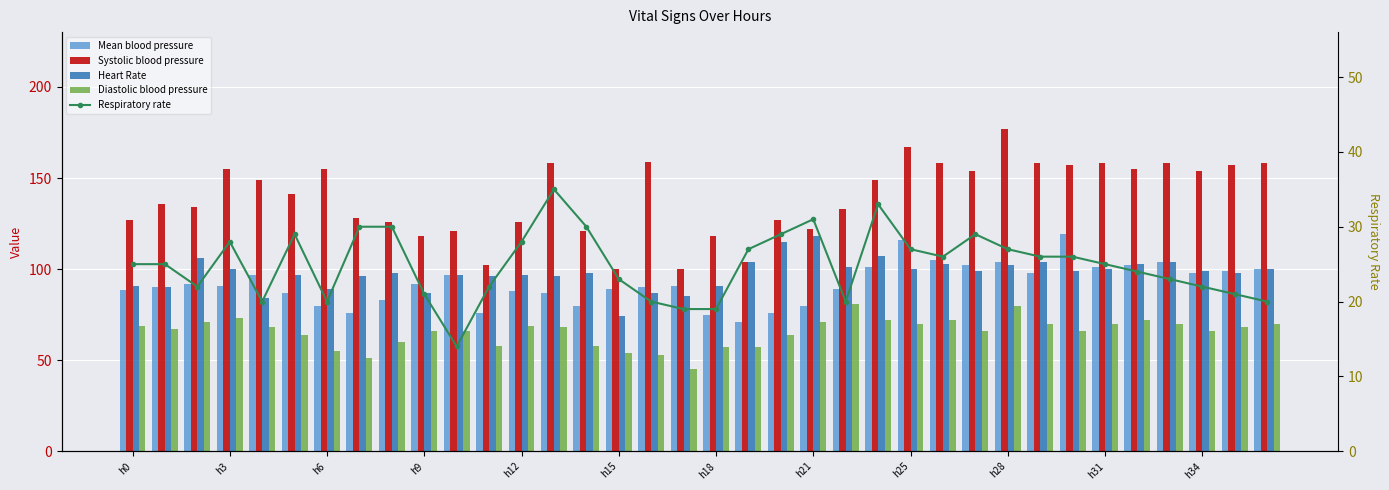

What is the difference between the second highest and second lowest values in the Respiratory rate series?

14.0